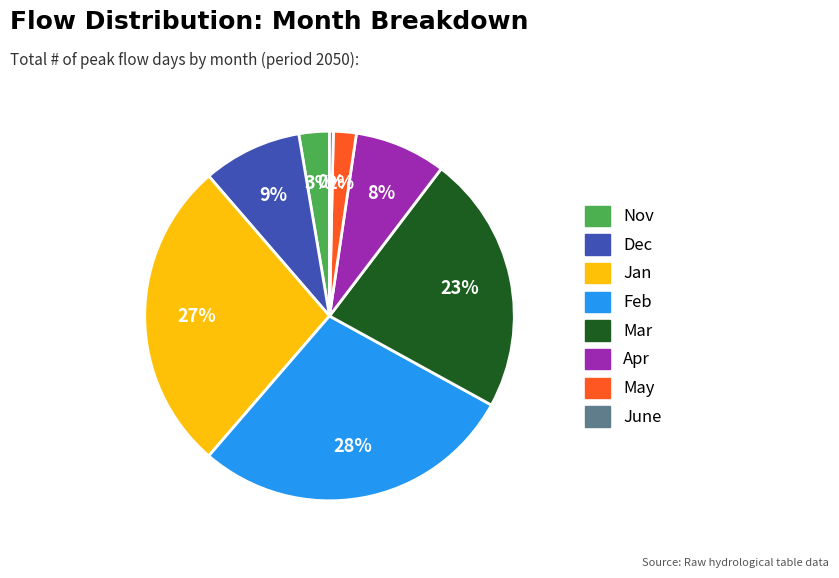

Do Mar and Dec together represent more than half of the pie?

No